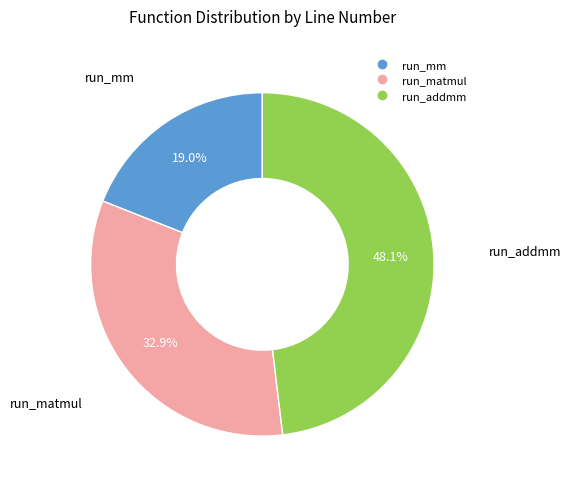

Do run_mm and run_addmm together represent more than half of the pie?

Yes